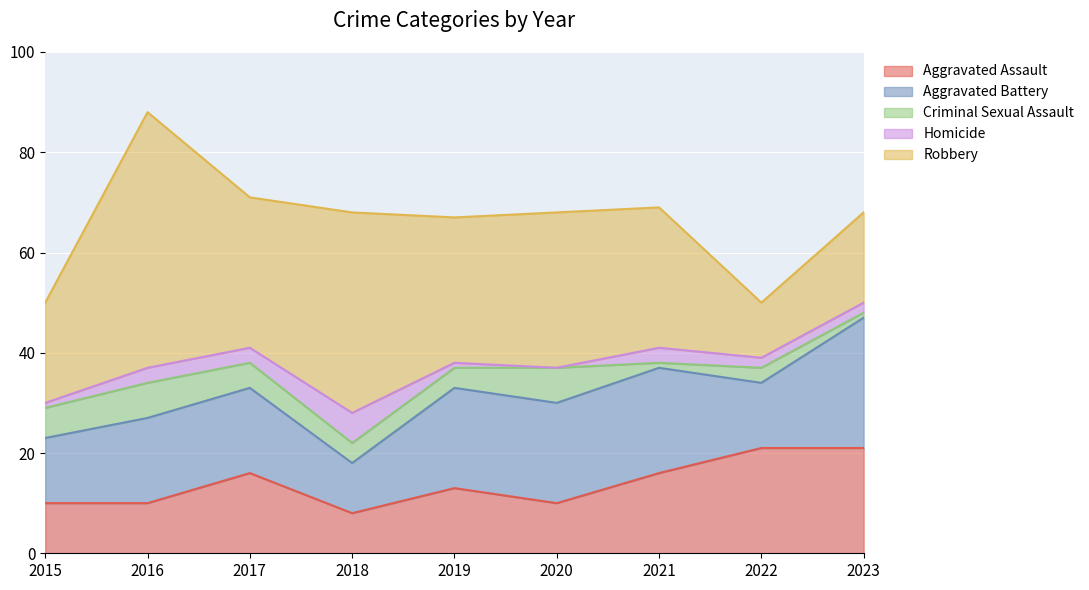

Is it true that Criminal Sexual Assault equals 6 at 2019?

False